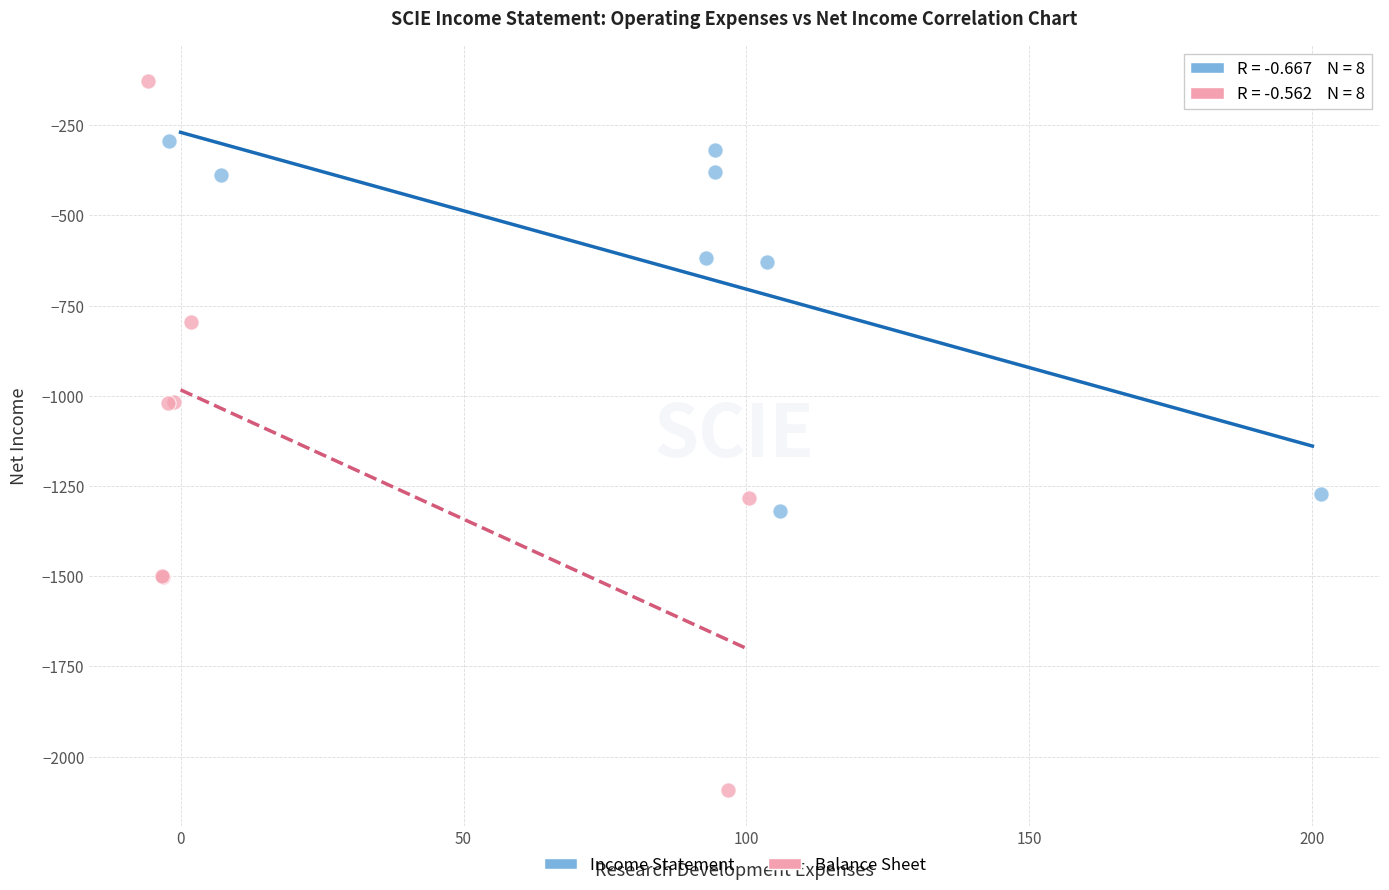

Which series contains the highest Y value?

Balance Sheet